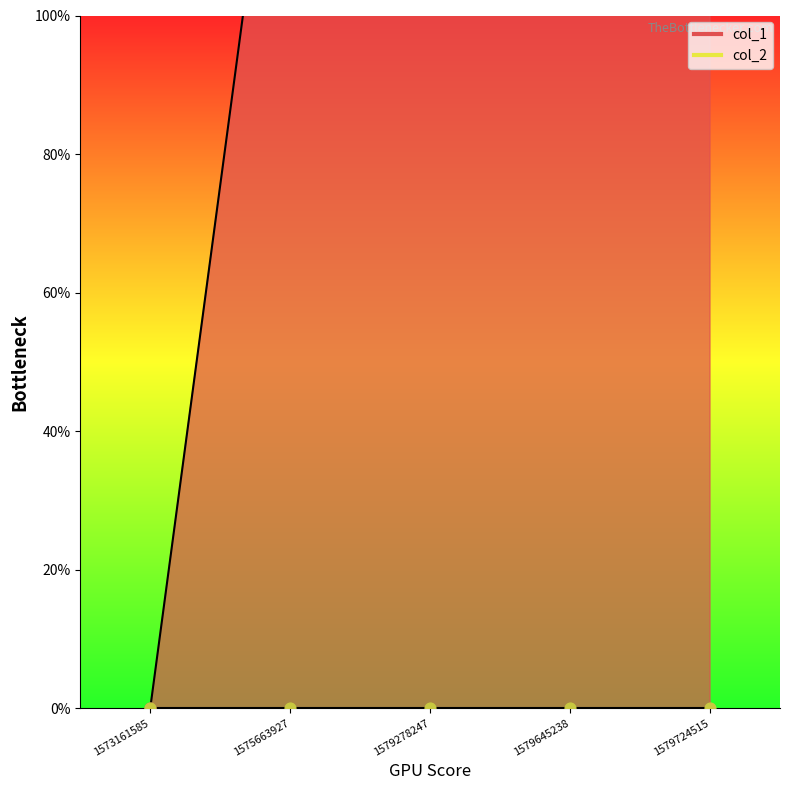

What is the change in value from 1579645238 to 1579724515?

+1